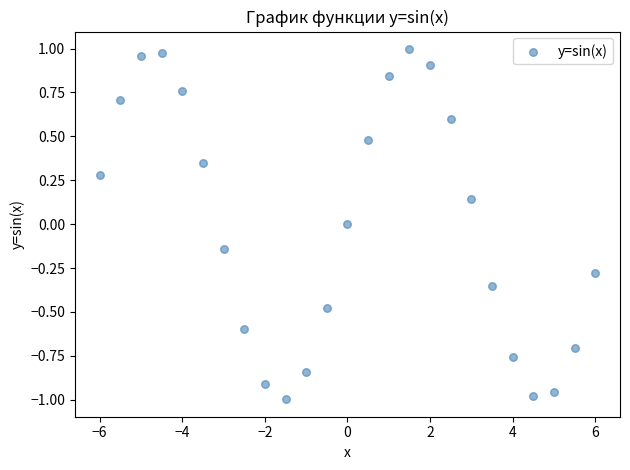

What is the range of Y values (max minus min)?

2.0